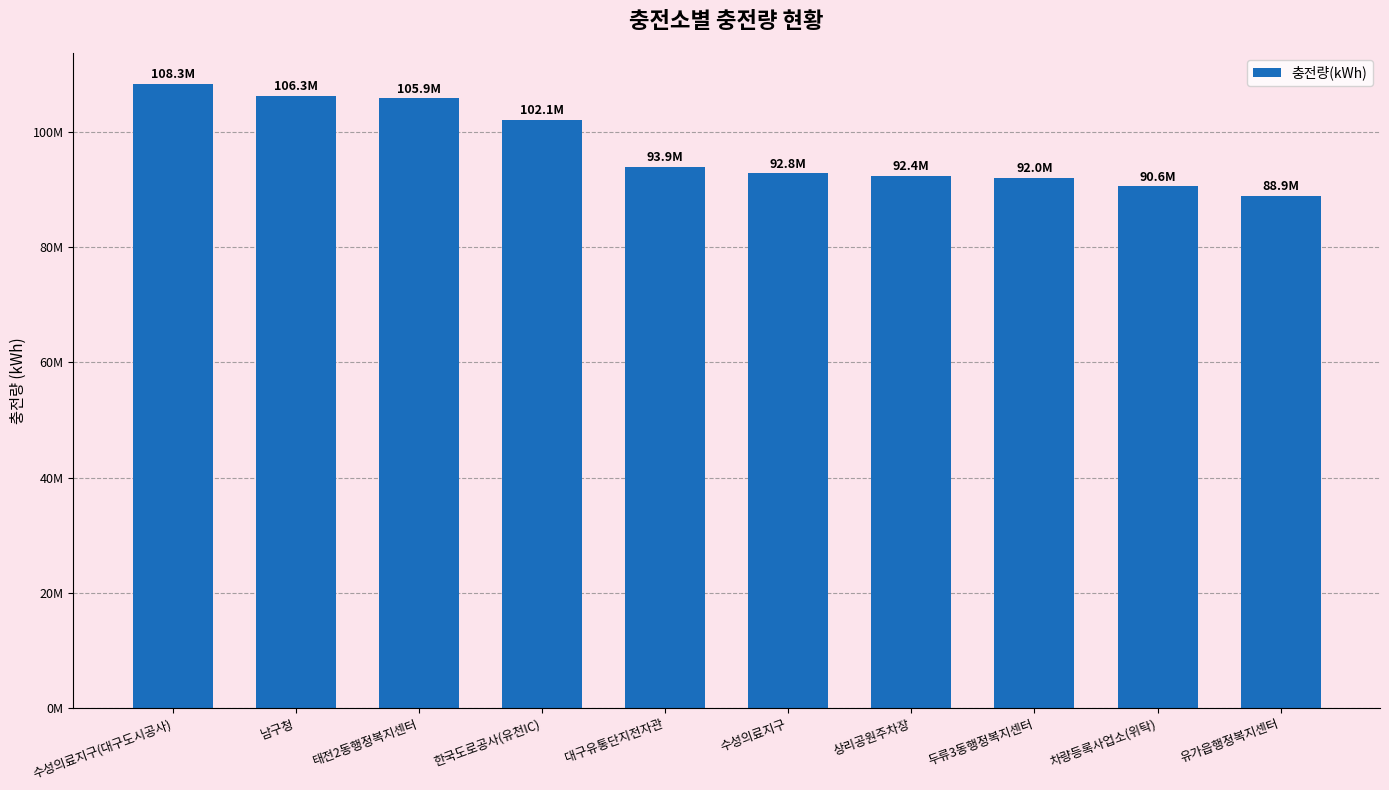

Is it true that the value at 남구청 is 106305567.0?

True